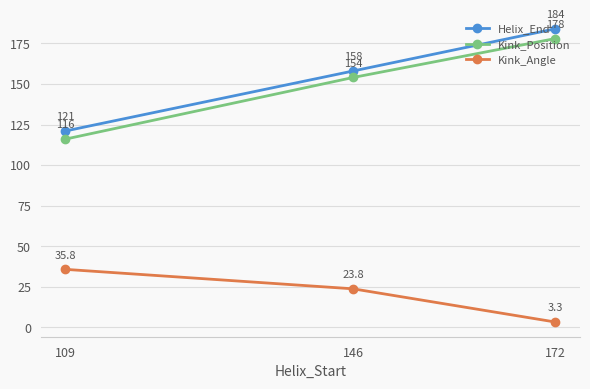

Count the Helix_End values in the range 121 to 184.

3